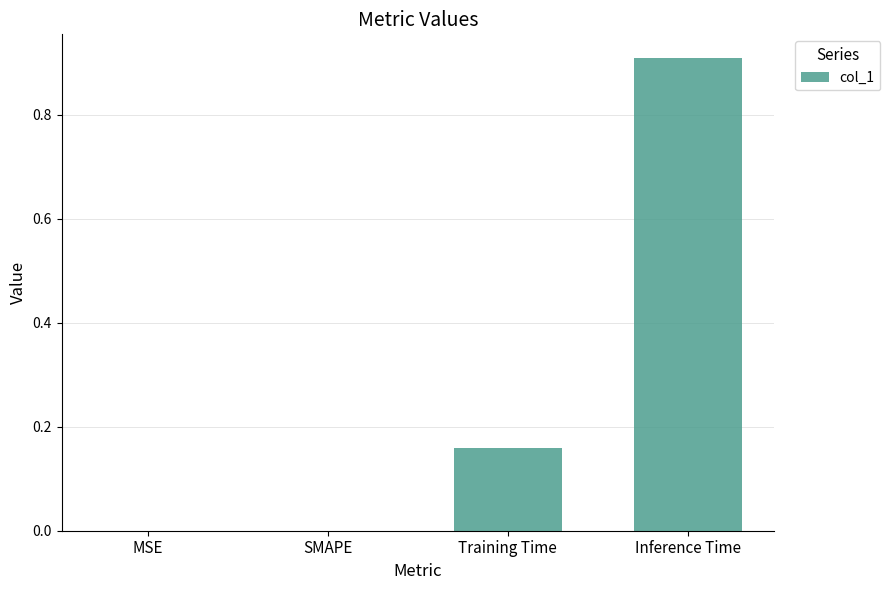

The value at SMAPE is 0.0. True or false?

True